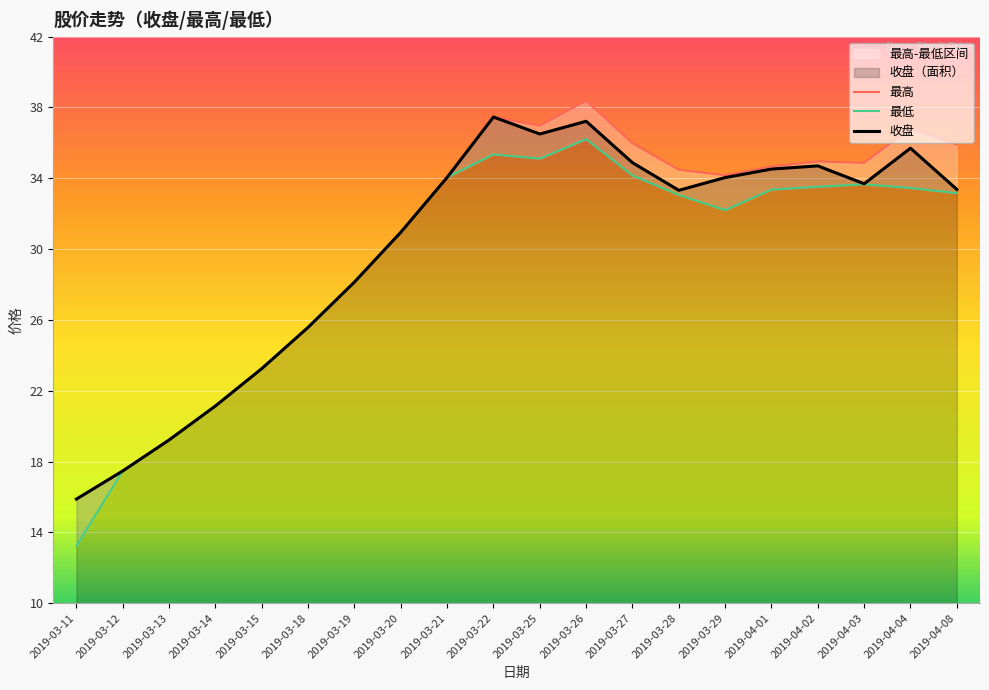

At which category does the chart reach its peak across all series?

2019-03-26